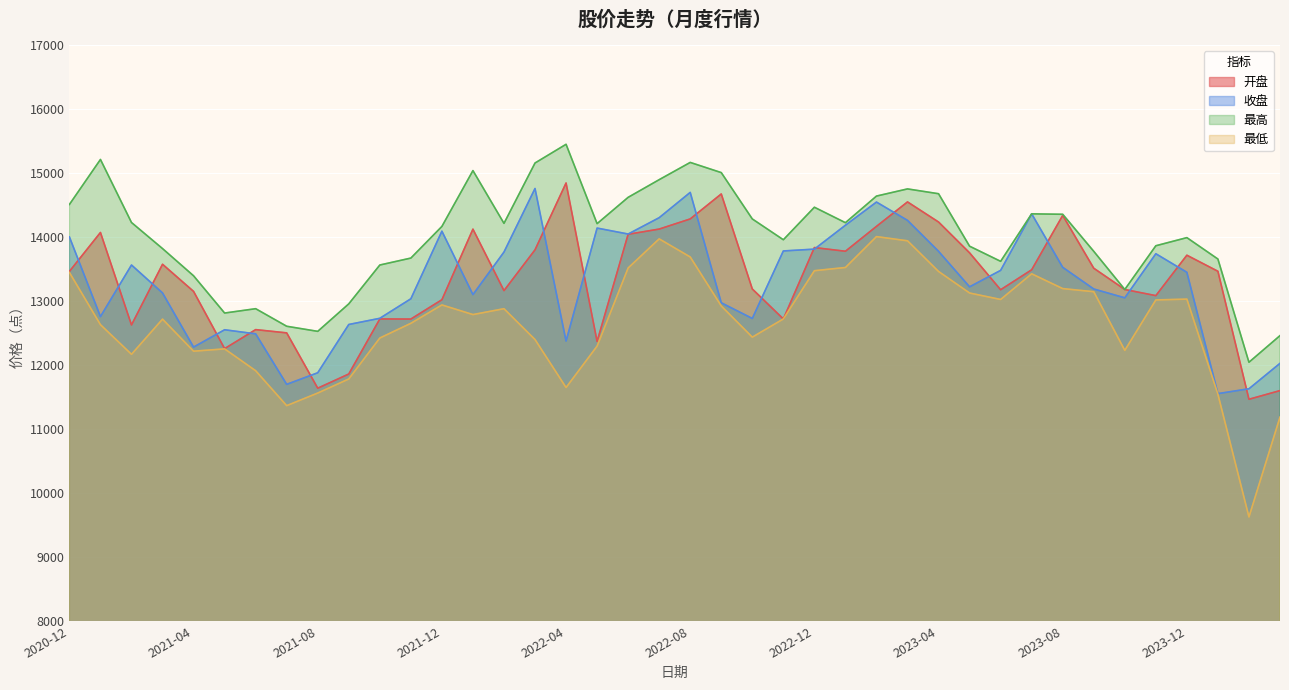

Reading right to left, what are all the values shown in this chart?

开盘: 11601.3	11466.0	13465.2	13716.1	13084.9	13180.7	13513.0	14337.9	13488.8	13176.9	13753.4	14234.8	14548.8	14166.9	13778.2	13835.9	12720.5	13188.9	14673.1	14283.0	14124.5	14043.4	12369.2	14844.4	13800.4	13162.9	14123.5	13020.8	12719.0	12720.8	11860.5	11639.0	12503.0	12553.9	12257.2	13150.8	13574.7	12627.1	14071.2	13463.3
收盘: 12027.1	11629.9	11554.0	13449.4	13739.2	13050.4	13188.4	13527.0	14362.4	13479.3	13222.4	13777.0	14260.4	14546.4	14184.7	13811.2	13782.8	12728.2	12973.1	14697.6	14302.4	14047.1	14140.1	12375.0	14758.4	13765.8	13100.6	14091.5	13035.6	12730.6	12634.1	11880.0	11698.9	12487.8	12551.7	12280.8	13126.6	13563.1	12757.2	14001.4
最高: 12460.3	12044.1	13656.4	13990.9	13864.0	13180.7	13777.0	14355.7	14362.4	13620.7	13857.0	14676.8	14752.0	14640.1	14224.4	14465.7	13957.9	14282.8	15006.8	15165.7	14896.4	14620.4	14209.4	15448.9	15156.8	14213.9	15038.0	14166.0	13671.6	13563.1	12956.5	12526.8	12606.4	12880.8	12812.9	13394.6	13819.7	14227.1	15212.0	14509.2
最低: 11187.0	9627.8	11544.1	13030.4	13017.6	12230.0	13146.1	13194.9	13425.7	13024.9	13125.8	13462.8	13941.5	14006.9	13524.5	13474.3	12720.5	12436.4	12923.3	13688.7	13971.6	13516.8	12296.6	11649.4	12398.8	12880.6	12789.0	12939.5	12652.5	12422.7	11783.0	11563.2	11366.2	11911.7	12253.0	12217.0	12717.8	12168.4	12631.1	13446.7